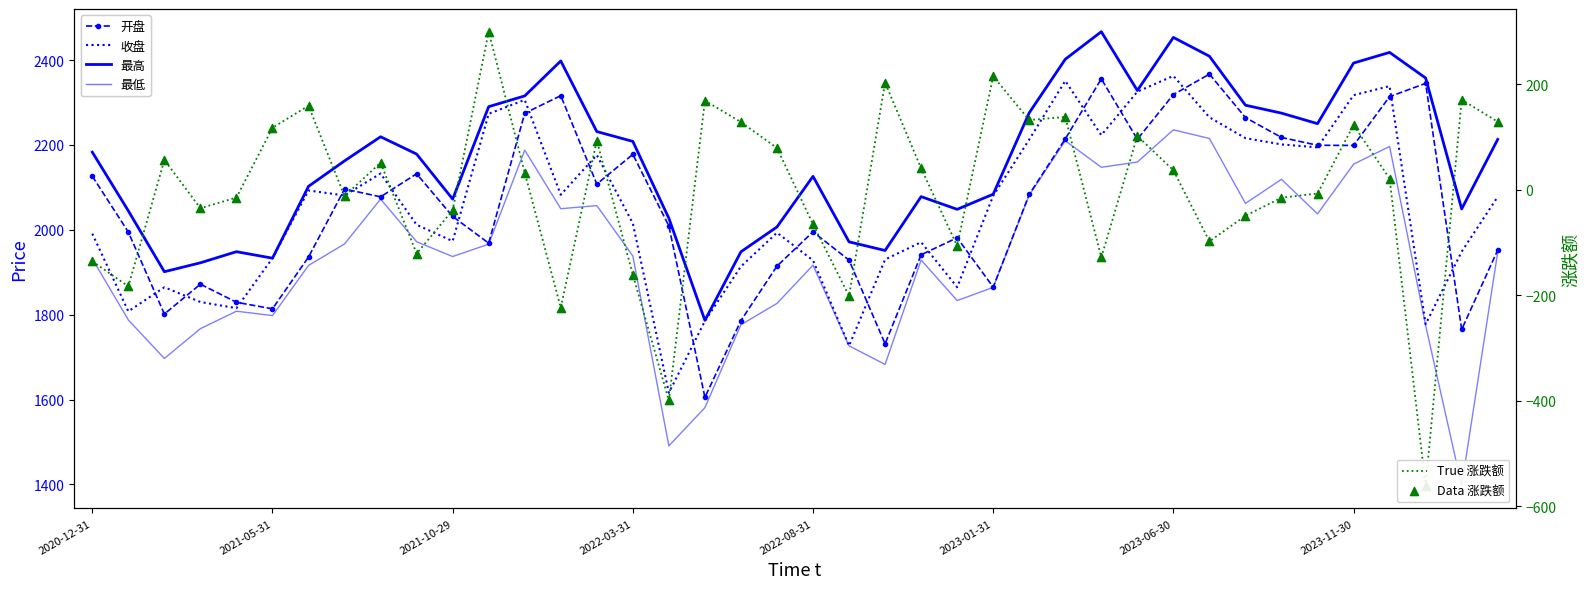

Which series reaches the minimum Y coordinate?

True 涨跌额